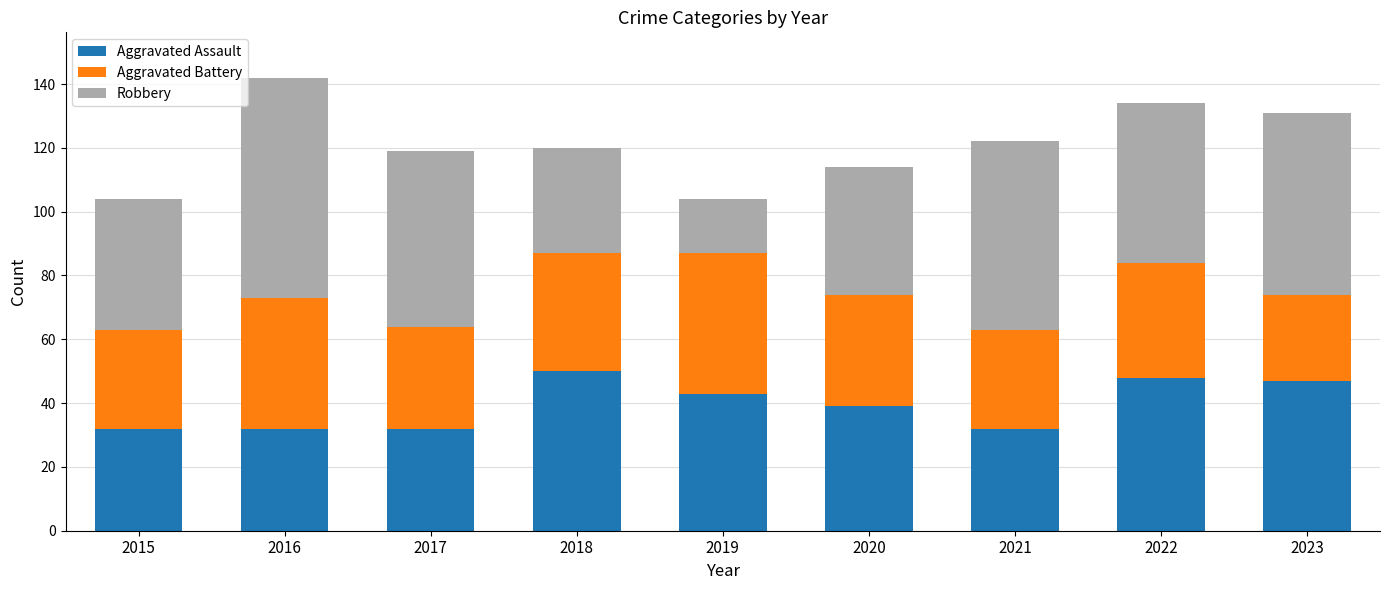

What is the approximate value of Aggravated Assault at 2019, to the nearest 10?

40